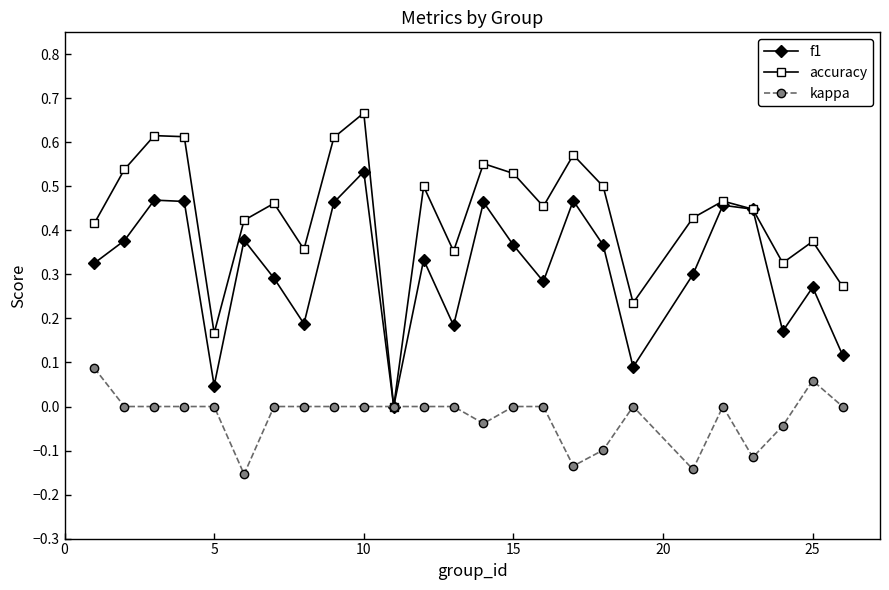

What are all the series names shown in the legend?

f1, accuracy, kappa